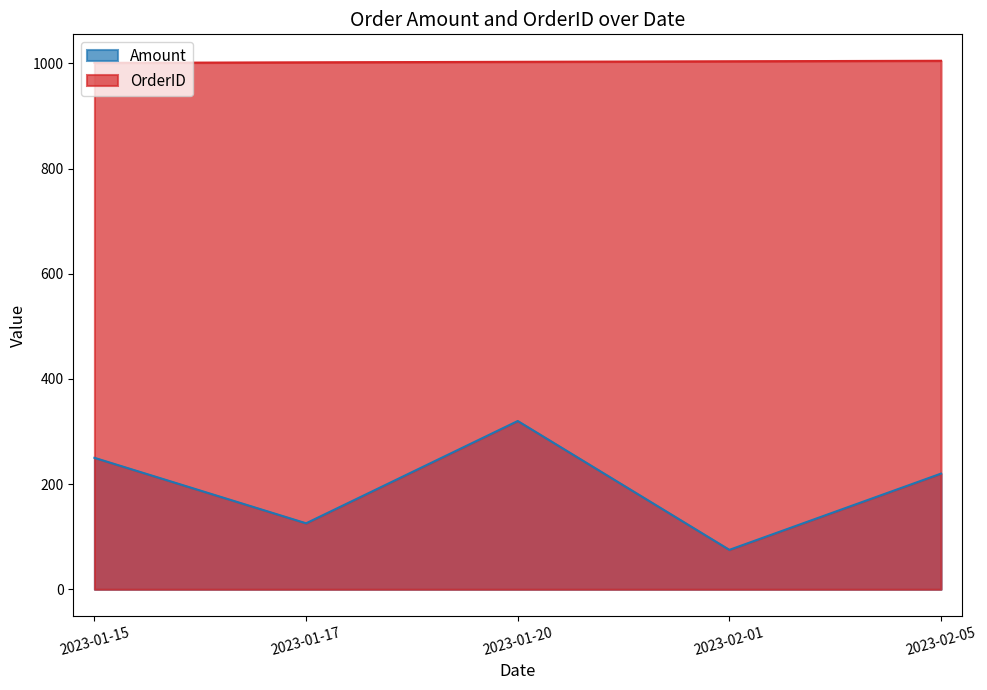

At which category does the chart reach its peak across all series?

2023-02-05